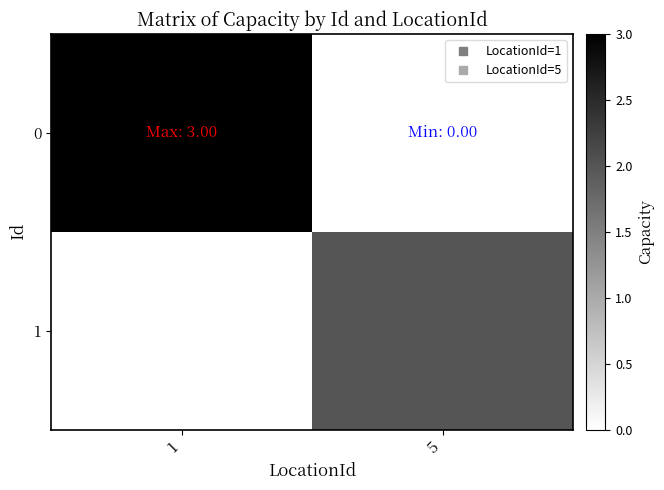

Between 5 and 1, which is larger?

1